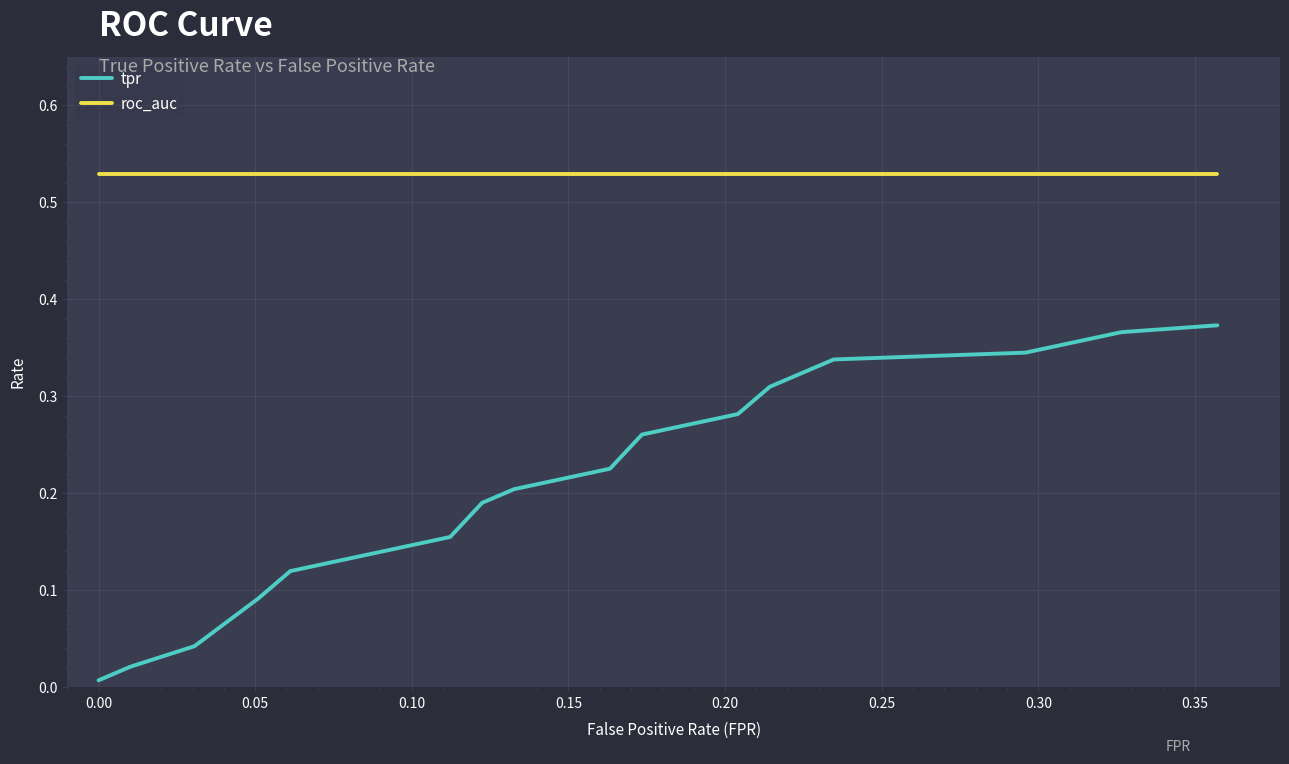

What is the sum of all tpr values?

4.3